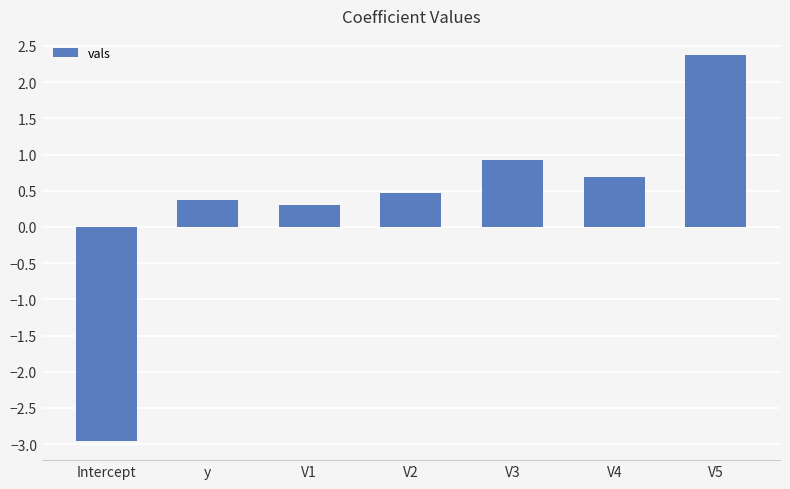

Reading left to right, list all the values displayed in this chart.

-3.0	0.4	0.3	0.5	0.9	0.7	2.4